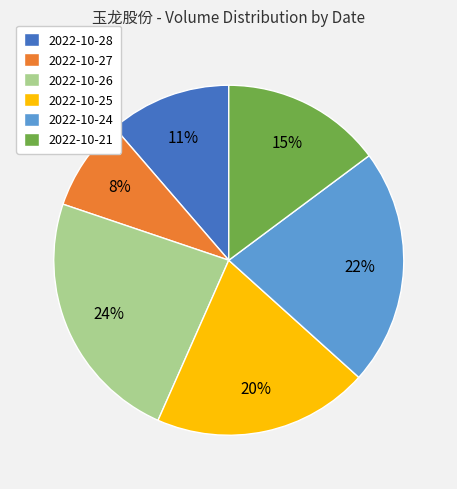

Do 2022-10-28 and 2022-10-21 together represent more than half of the pie?

No